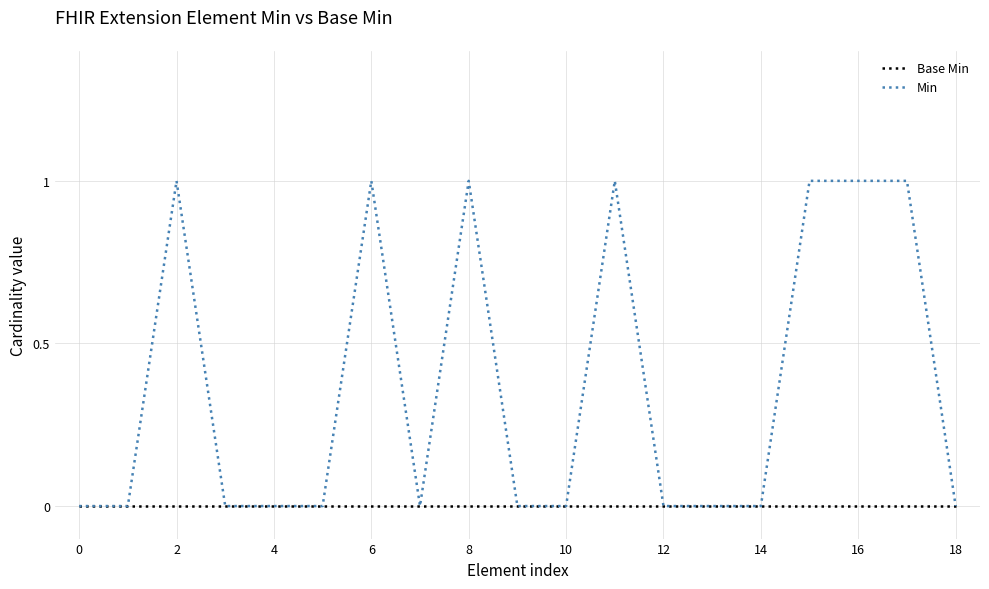

What is the maximum value shown in the chart?

1